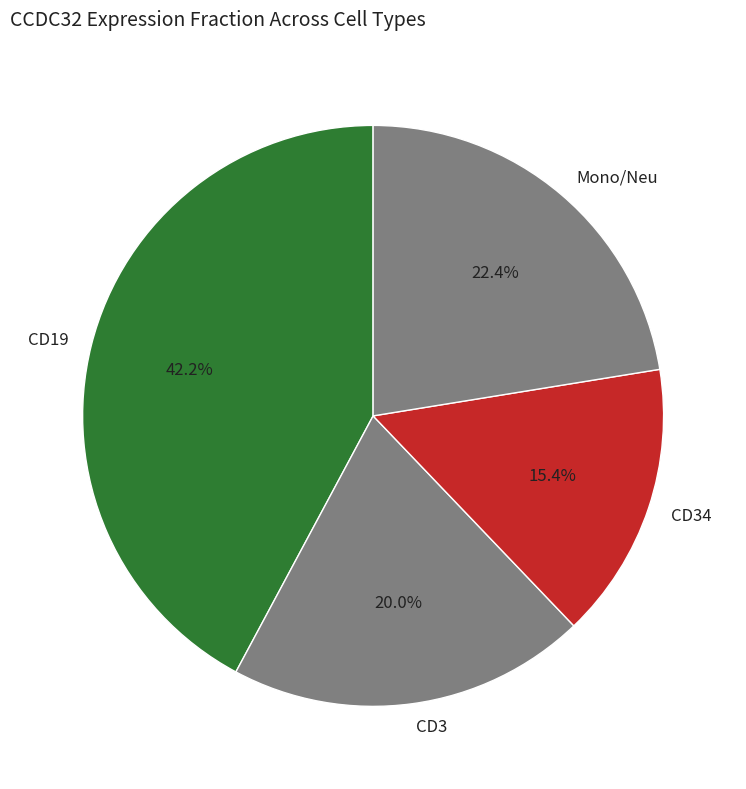

Count the number of slices in the pie.

4